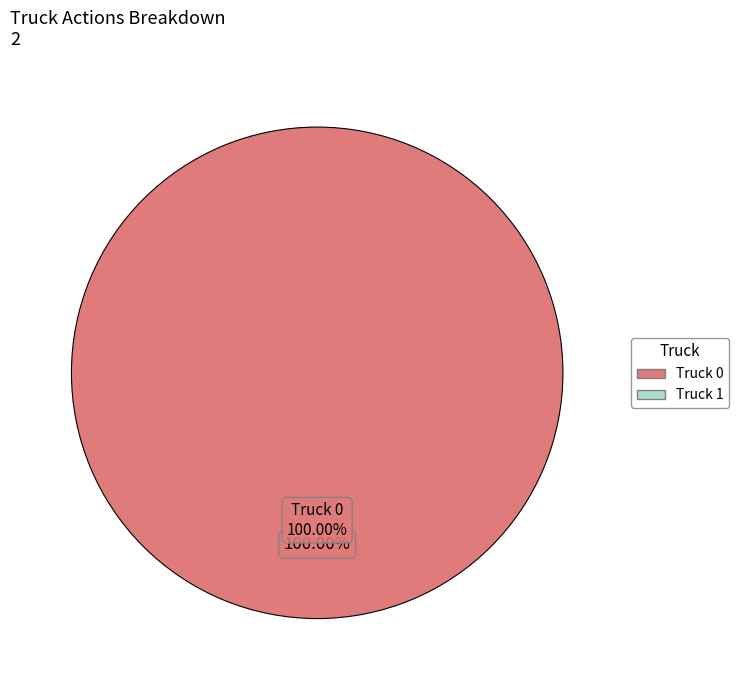

Between Truck 0 and Truck 1, which is larger?

Truck 0